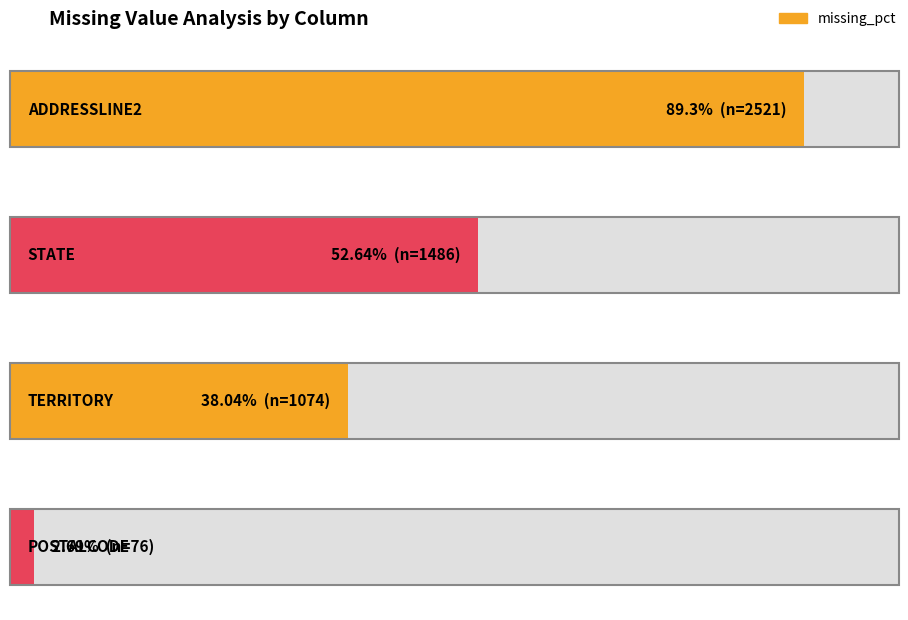

Between STATE and ADDRESSLINE2, which is larger?

ADDRESSLINE2